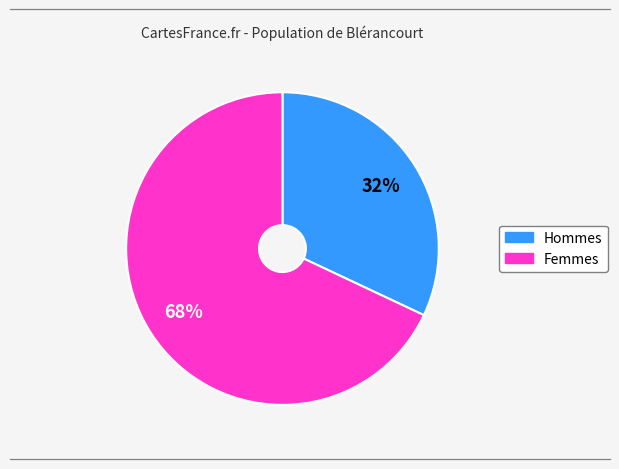

To the nearest percent, what is the average slice percentage?

50%